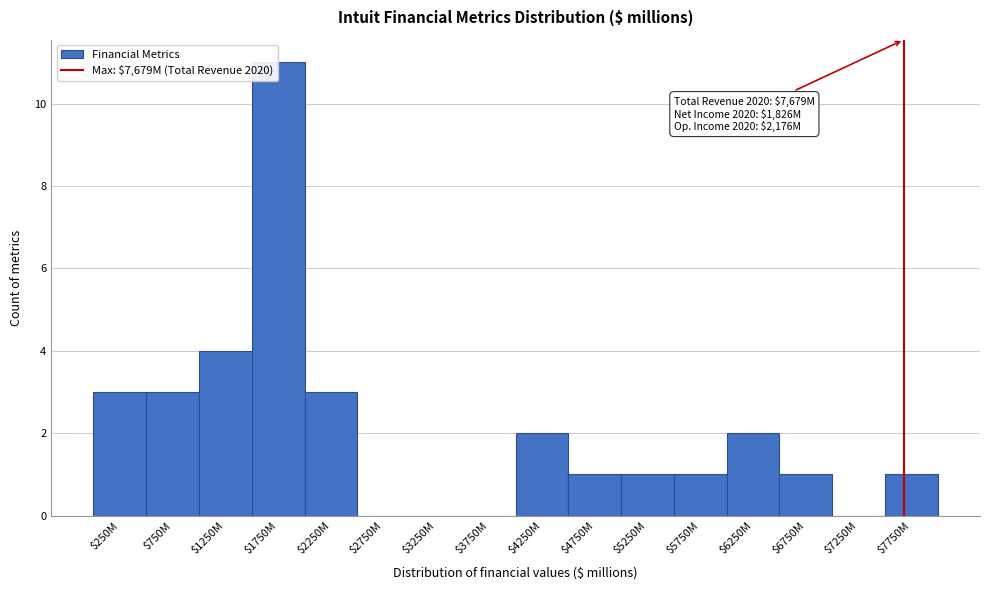

What value does the data have at $2250M?

3